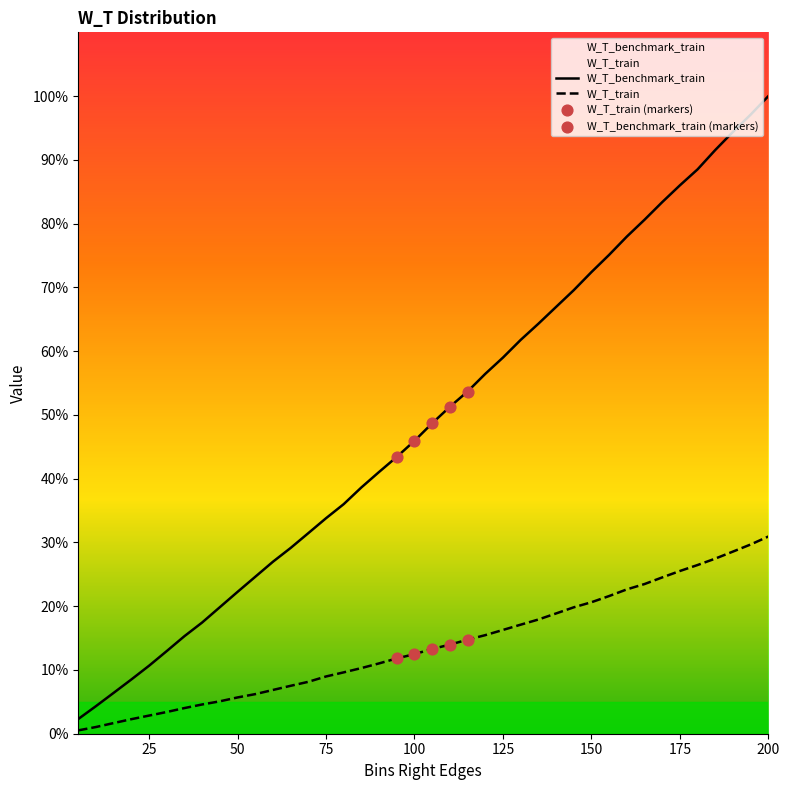

Which series has the largest Y range (max minus min)?

W_T_benchmark_train